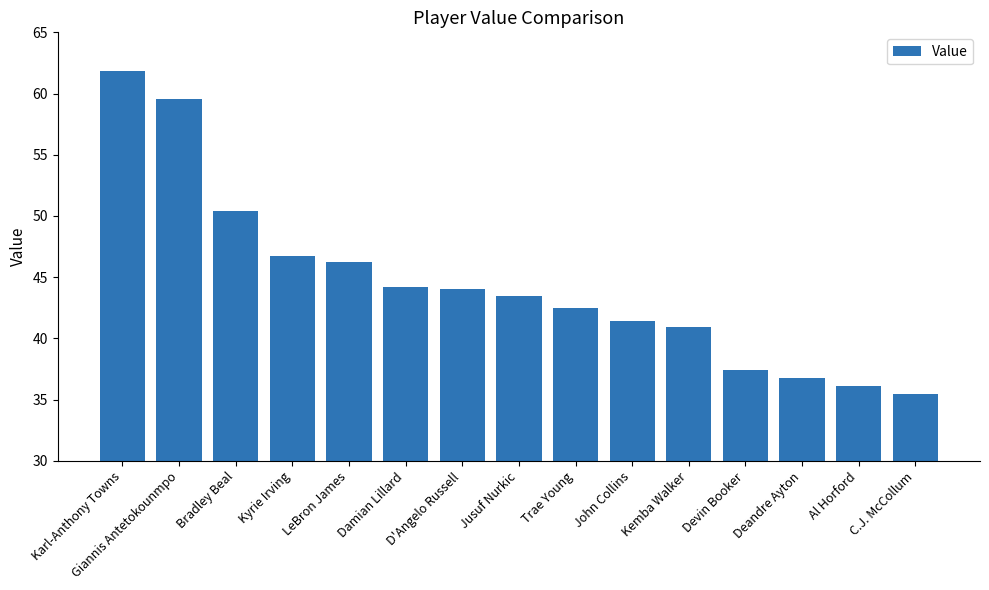

Which label corresponds to the largest value in the chart?

Karl-Anthony Towns